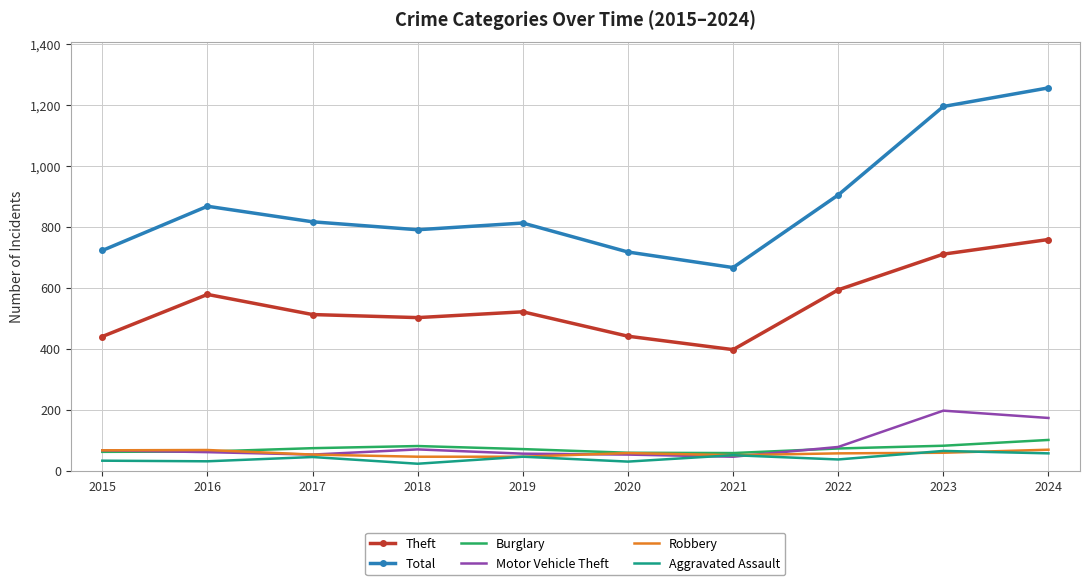

What is the minimum value for Robbery?

46